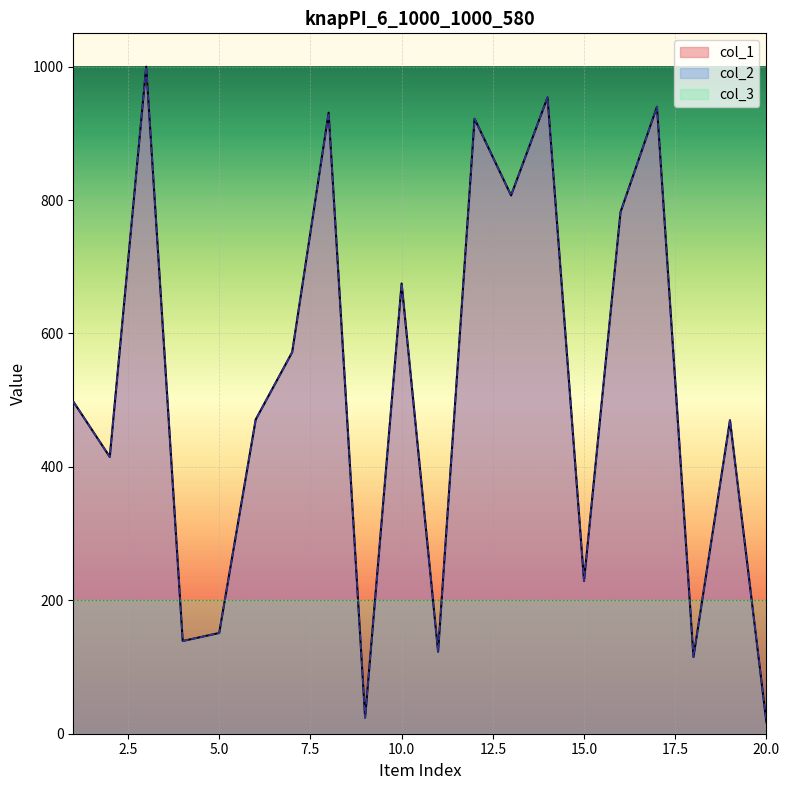

What is the highest value of the col_1 series?

1000